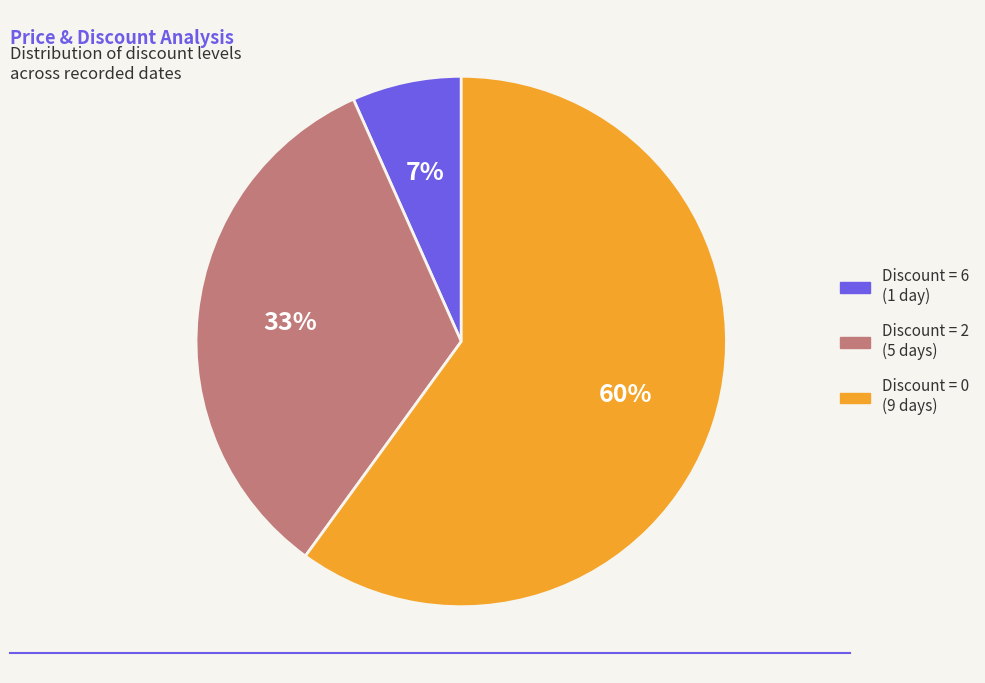

Is there a majority slice in this chart?

Yes